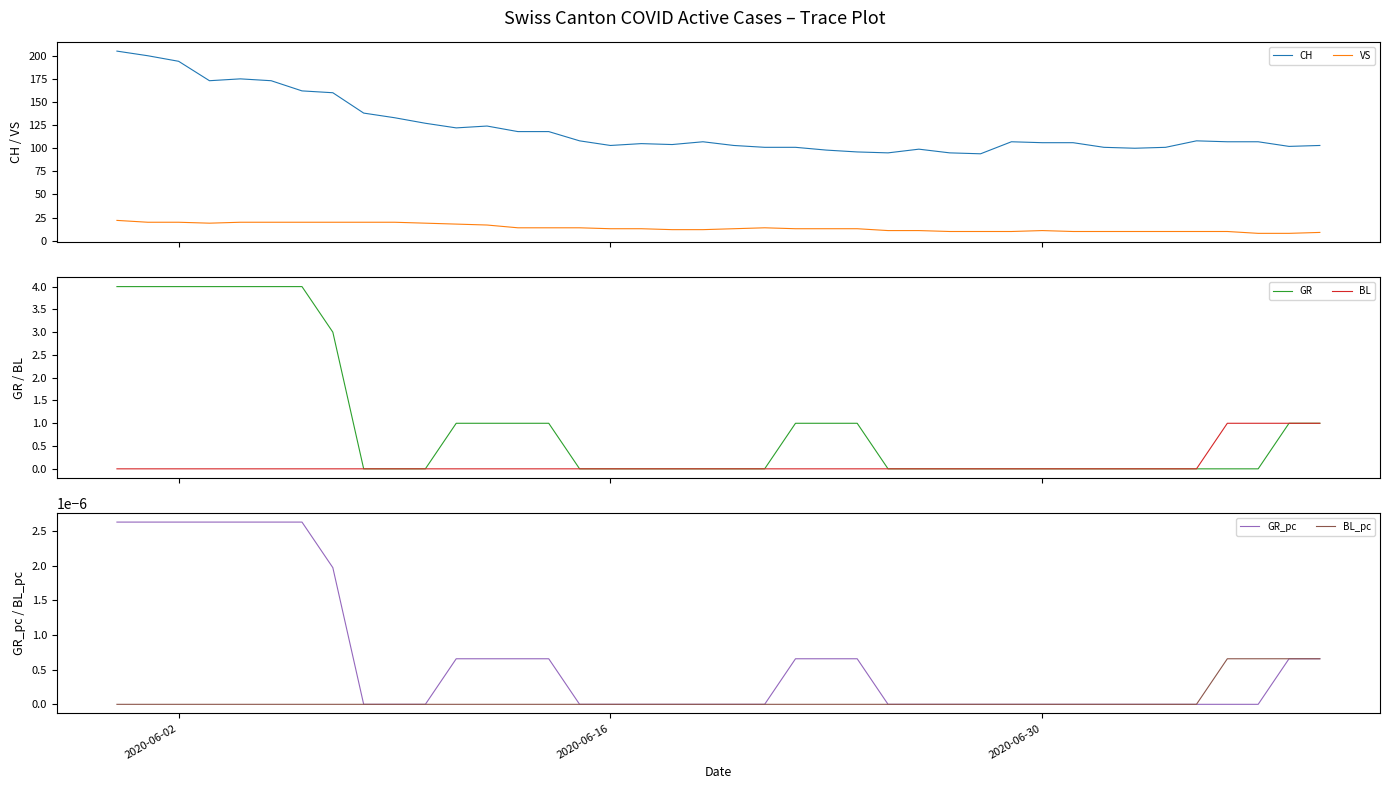

True or false: CH and VS cross at least once.

False